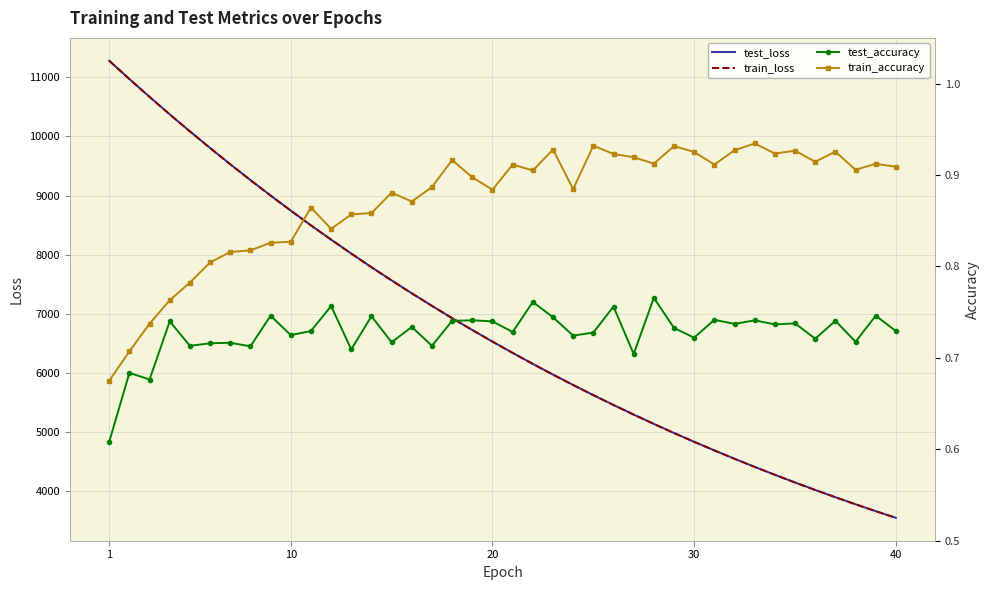

Count the number of categories in the chart.

40